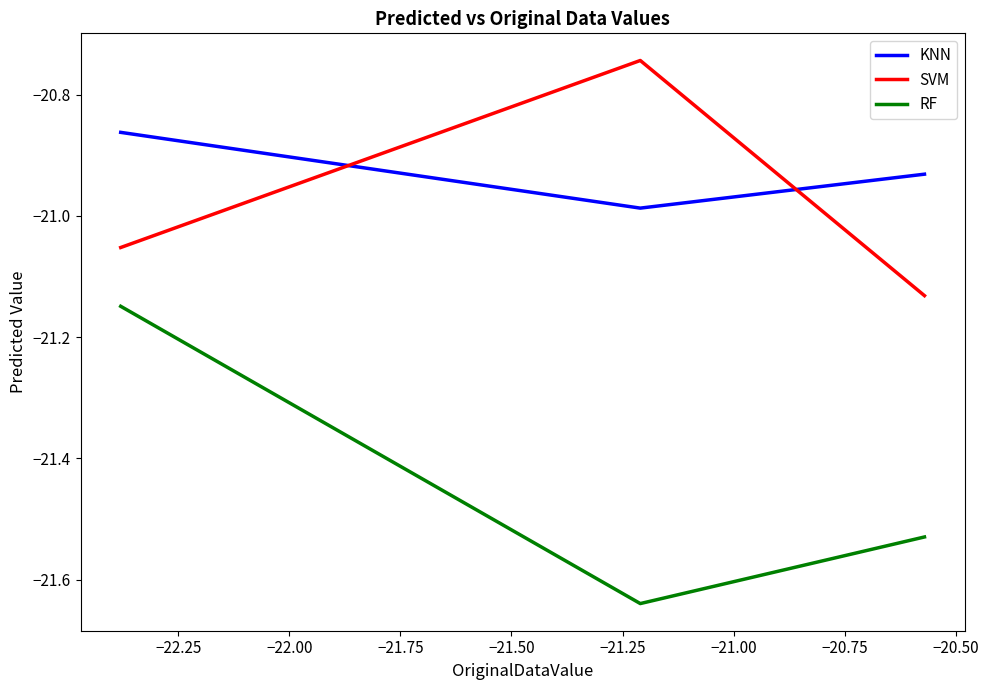

Which series has the widest spread of values?

RF